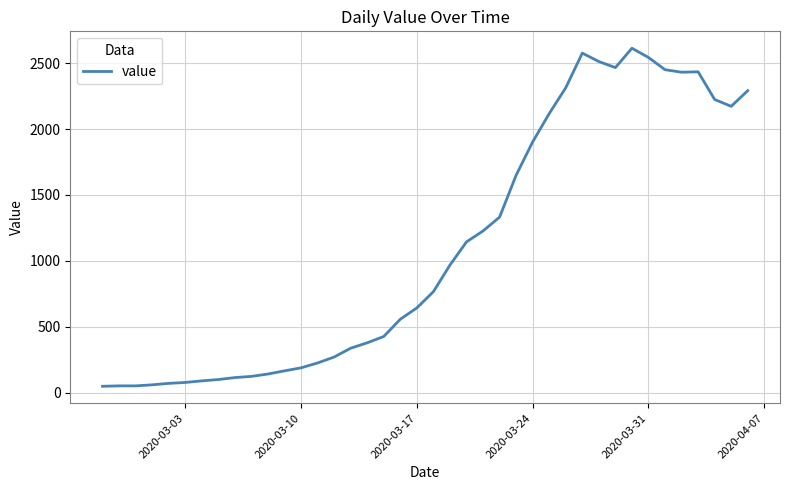

What is the greatest value displayed?

2614